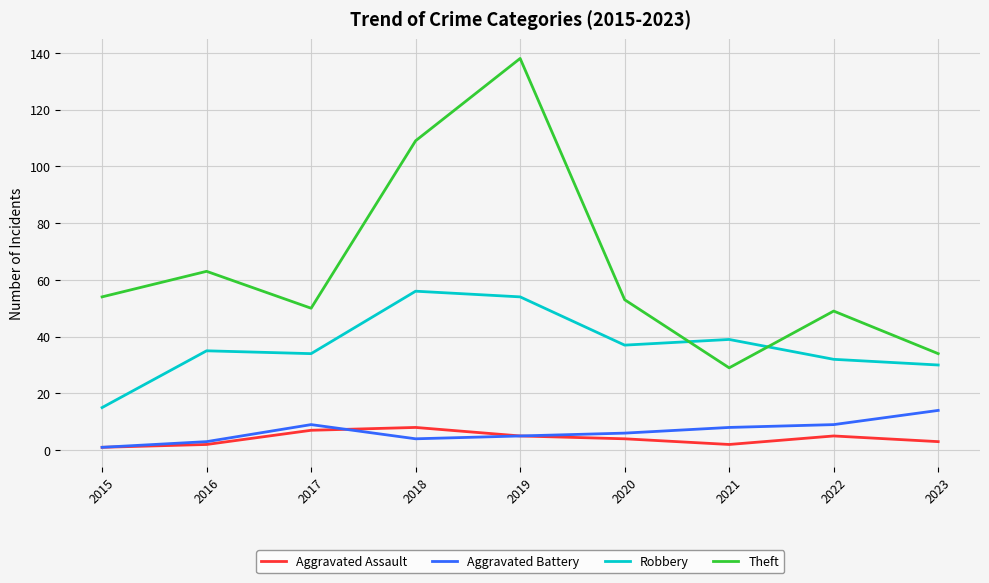

True or false: Robbery and Aggravated Assault cross at least once.

False